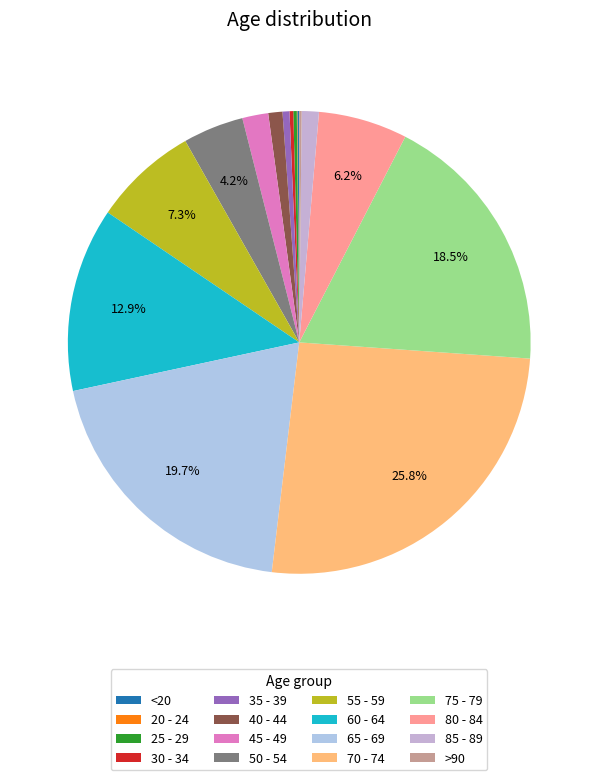

Is there a majority slice in this chart?

No